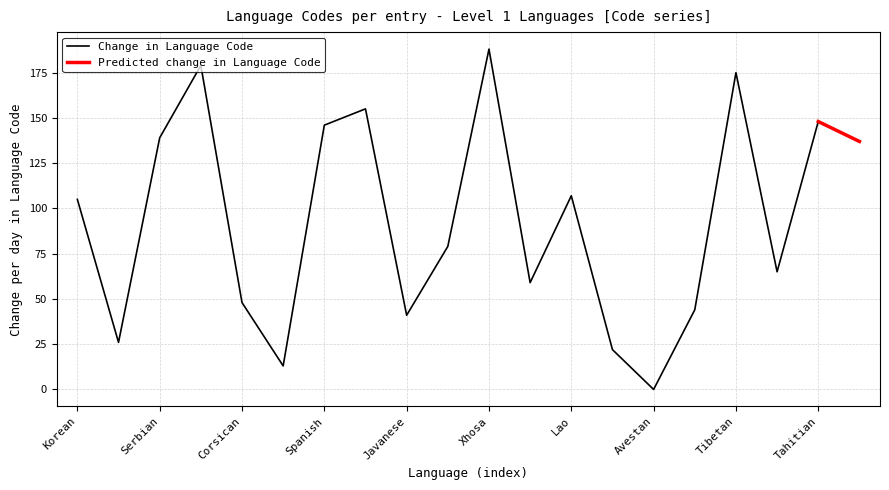

The chart shows a value of 29 at Kashmiri. True or false?

False